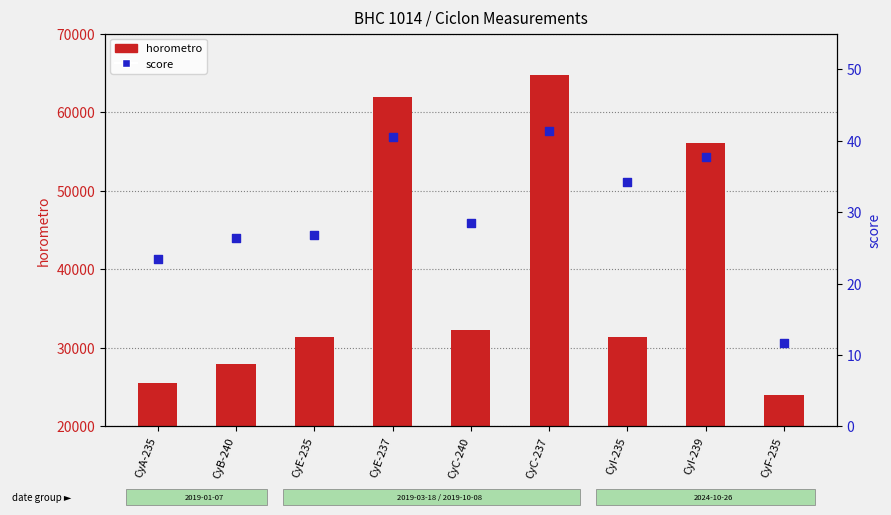

Which series has the largest Y range (max minus min)?

horometro